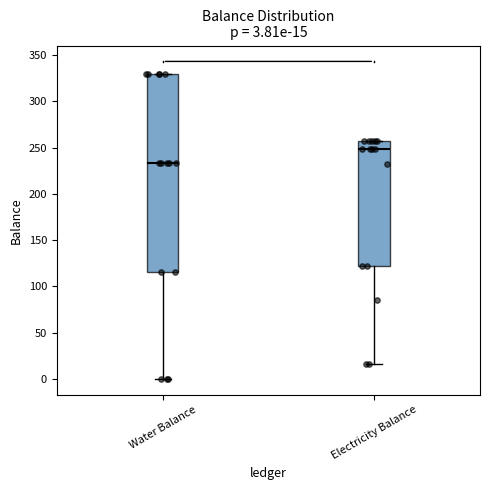

Comparing the boxes themselves (not the whiskers), which one is the tallest?

Water Balance